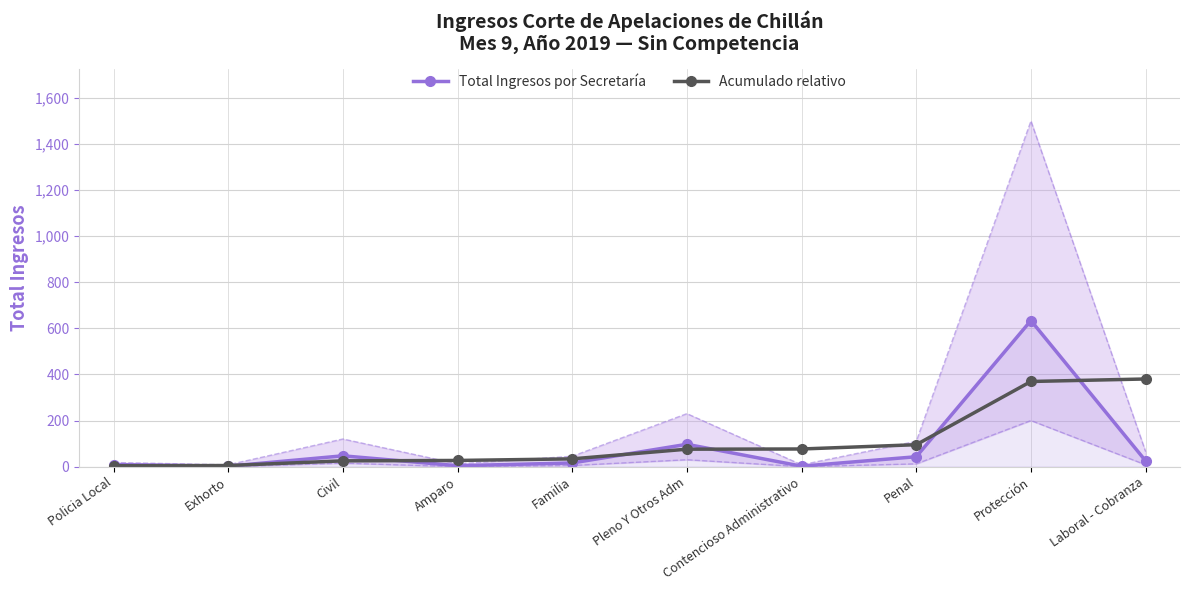

At which label does Total Ingresos por Secretaría first exceed 25?

Civil